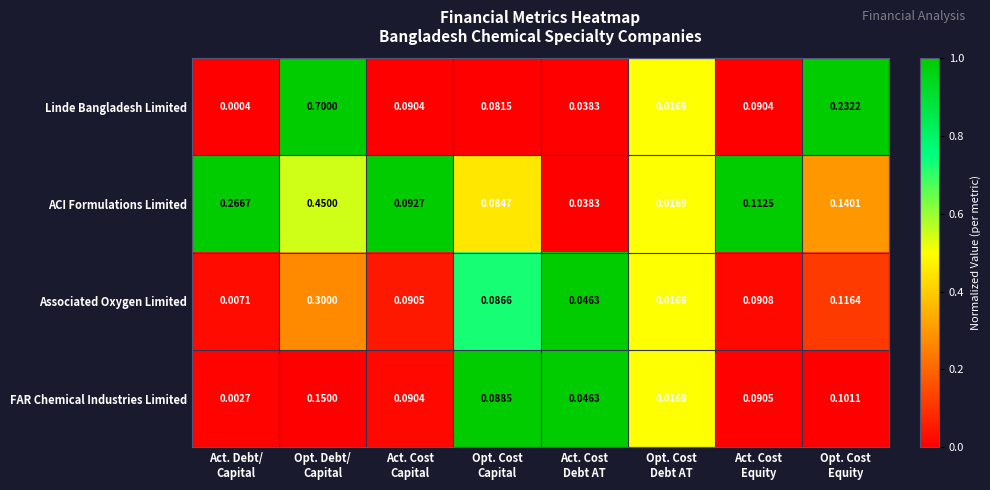

Which label corresponds to the largest value in the chart?

Opt. Debt/
Capital